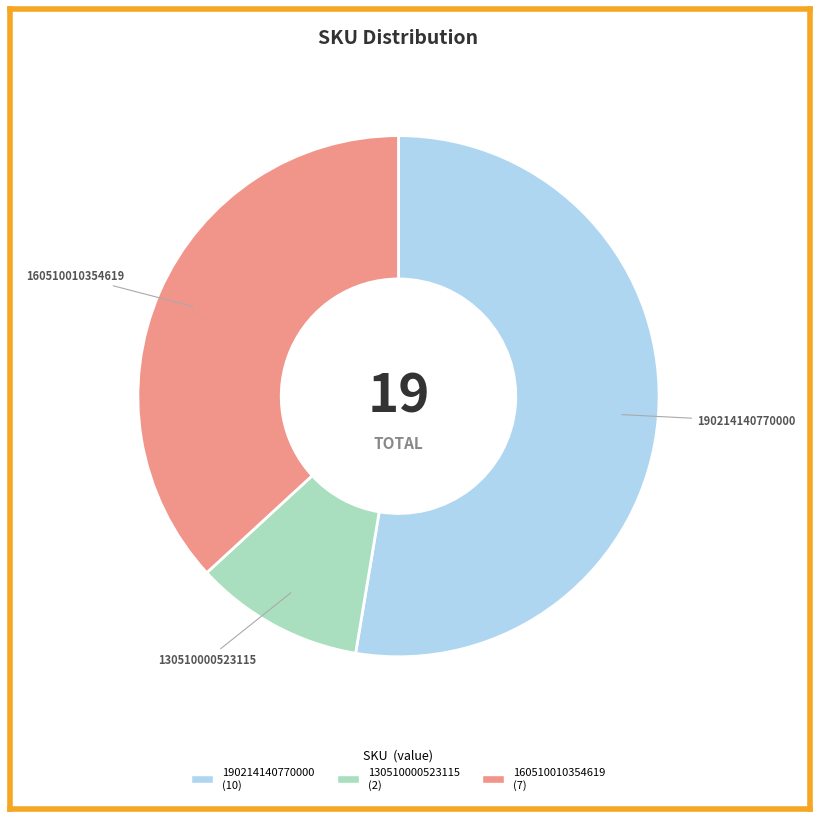

Count the number of slices in the pie.

3